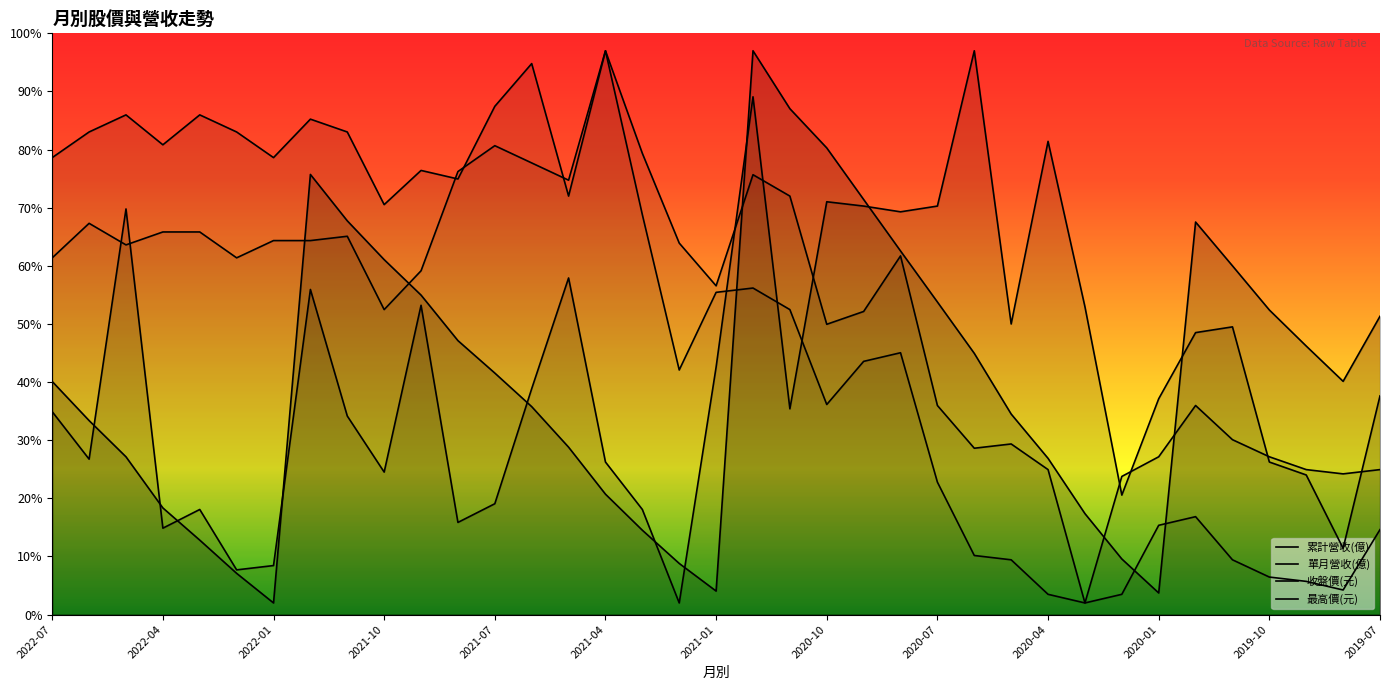

What position from the right is 2021-12?

30